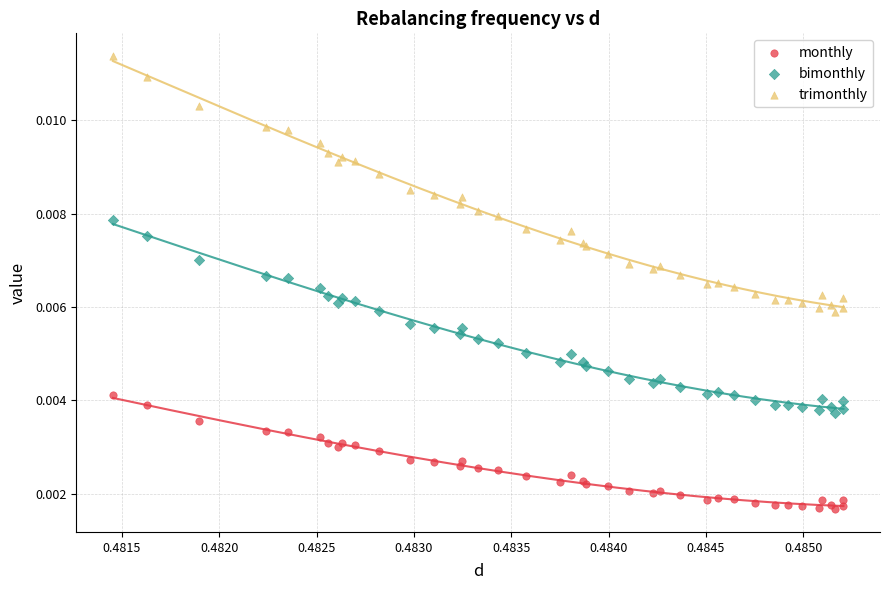

Which series contains the lowest Y value?

monthly